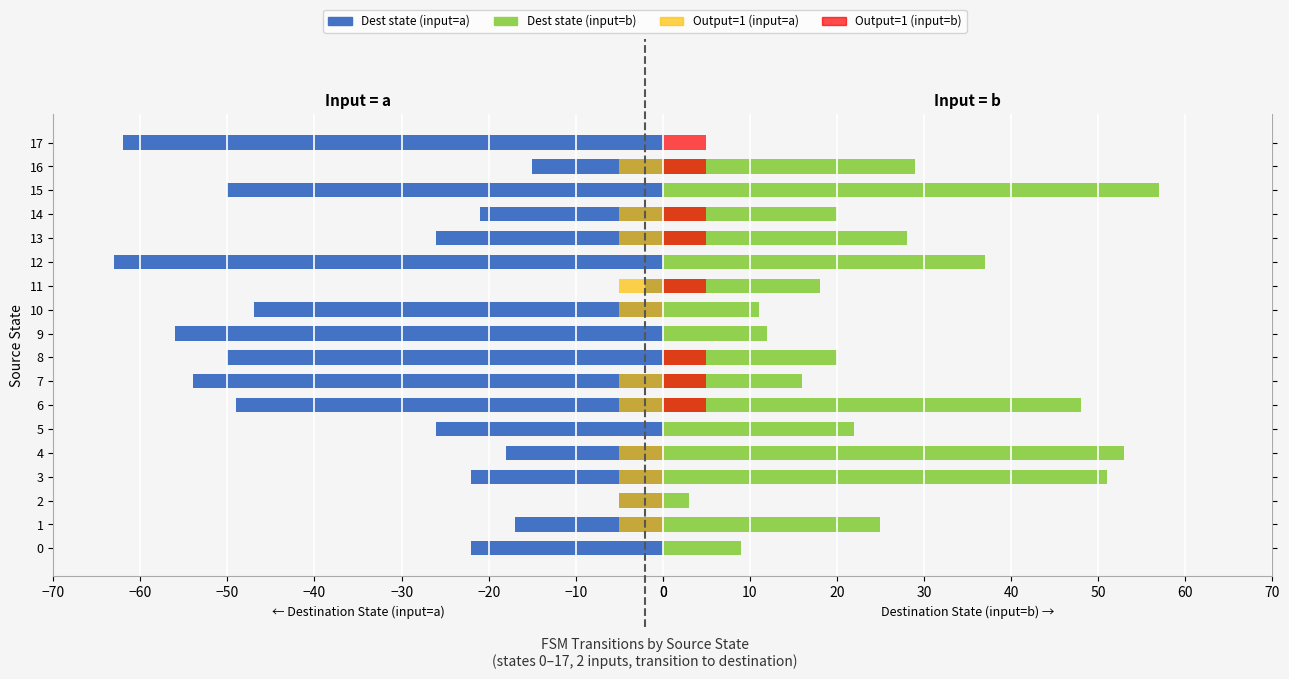

Count the number of categories in the chart.

18